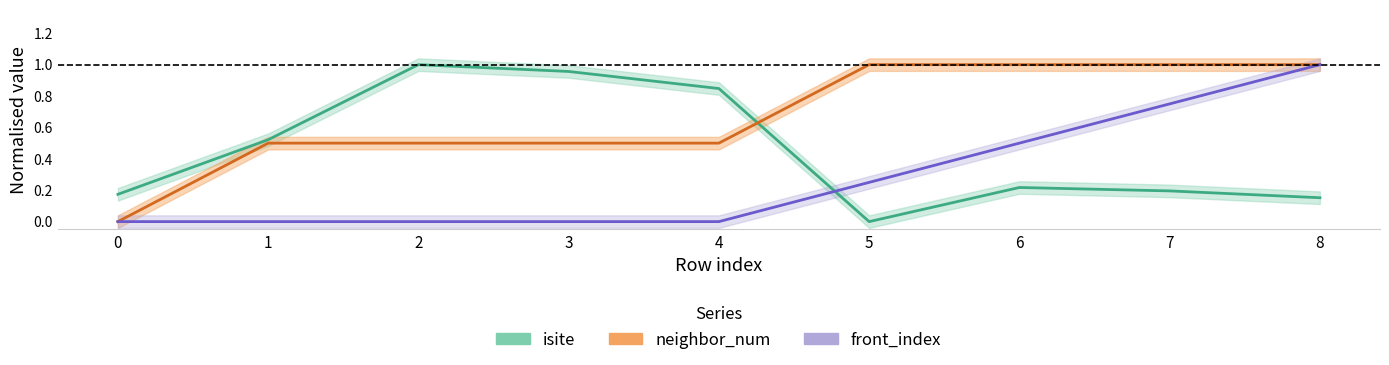

Reading left to right, transcribe all the data shown in this chart.

isite: 0.2	0.5	1.0	1.0	0.8	0.0	0.2	0.2	0.2
neighbor_num: 0.0	0.5	0.5	0.5	0.5	1.0	1.0	1.0	1.0
front_index: 0.0	0.0	0.0	0.0	0.0	0.2	0.5	0.8	1.0